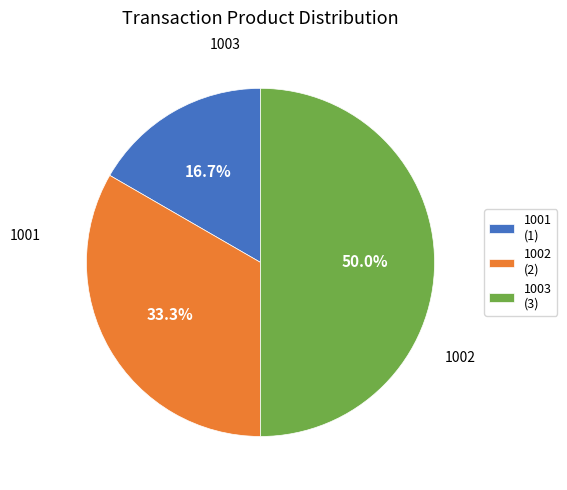

The 1002 slice represents 40% of the pie. True or false?

False